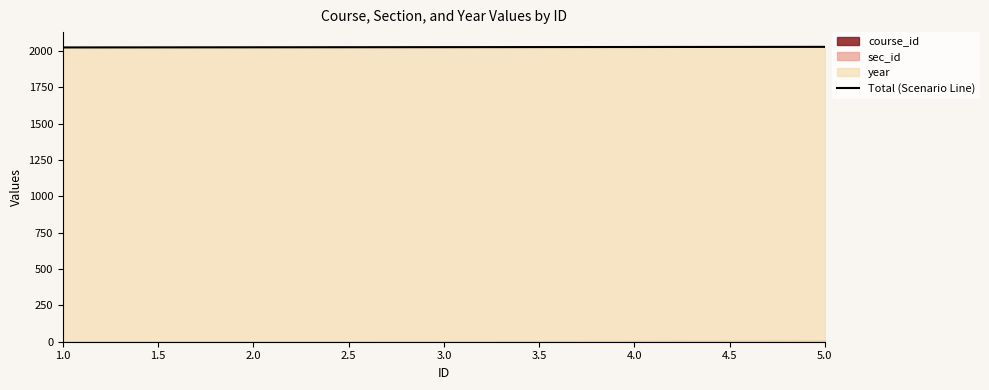

The chart shows a value of 3151 at 4.0. True or false?

False